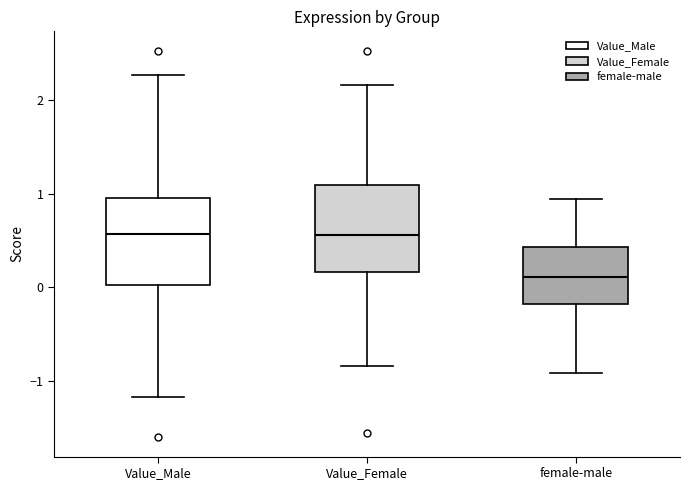

Reading left to right, read every box against the y-axis: the position of its median line, the range the box covers, and the ends of its whiskers. The values are not printed on the chart, so give them approximately, as read against the axis.

Value_Male: median 0.6, box 0.0 to 1.0, whiskers -1.2 to 2.3
Value_Female: median 0.6, box 0.2 to 1.1, whiskers -0.8 to 2.2
female-male: median 0.1, box -0.2 to 0.4, whiskers -0.9 to 0.9